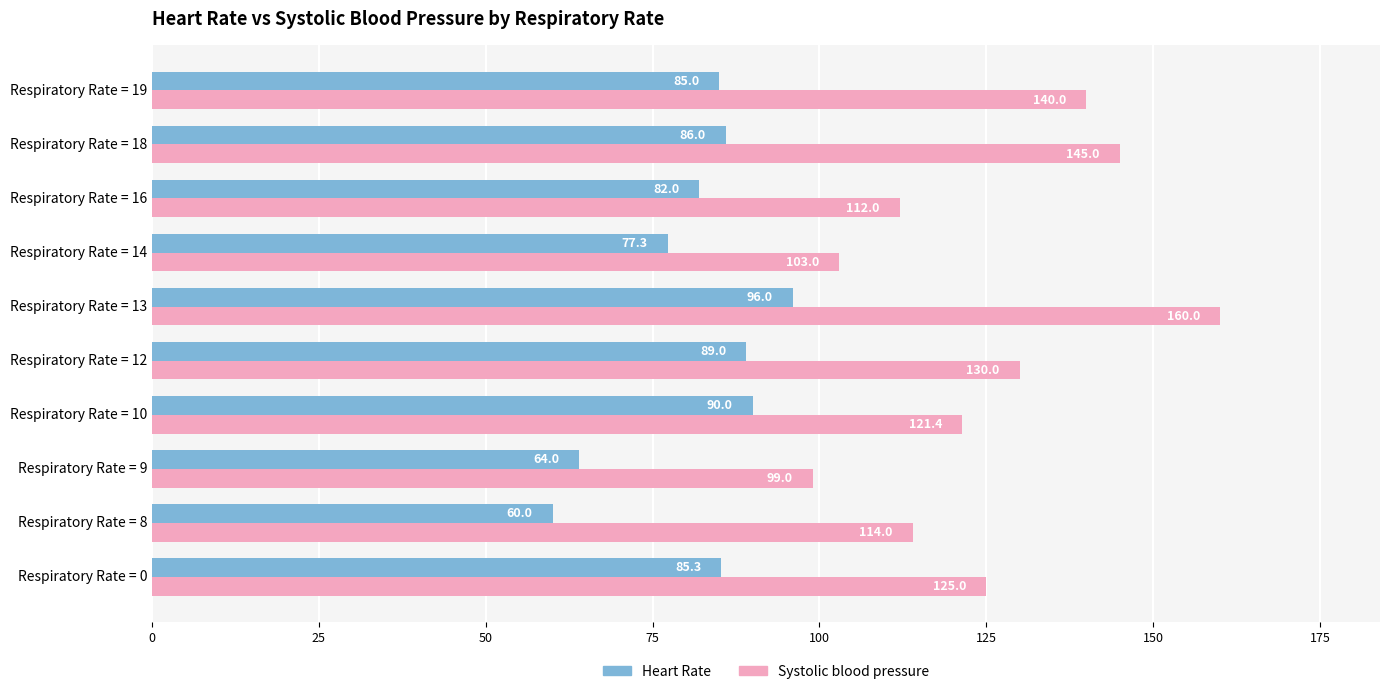

What is the average value of the Systolic blood pressure series?

124.9